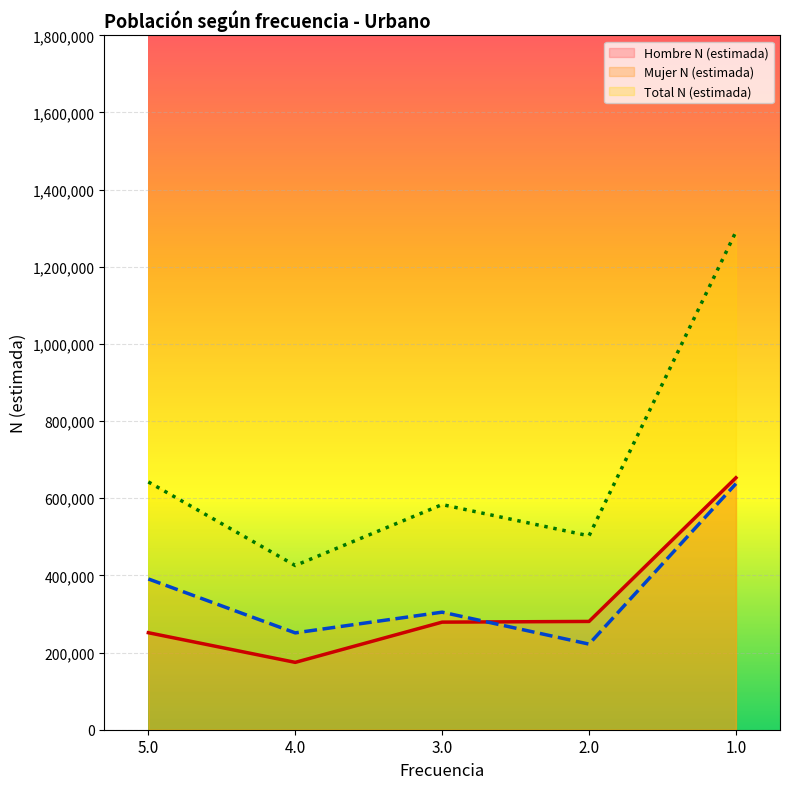

Where is the first local maximum for Total N (estimada)?

3.0